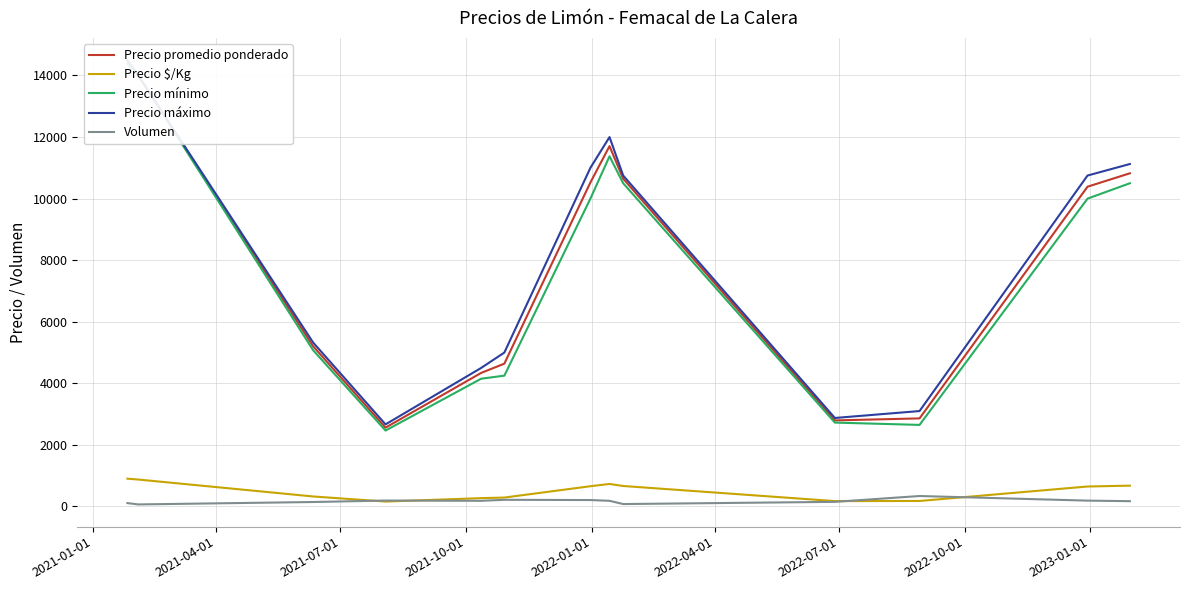

In Precio máximo, how many points are higher than both neighbors (excluding endpoints)?

1